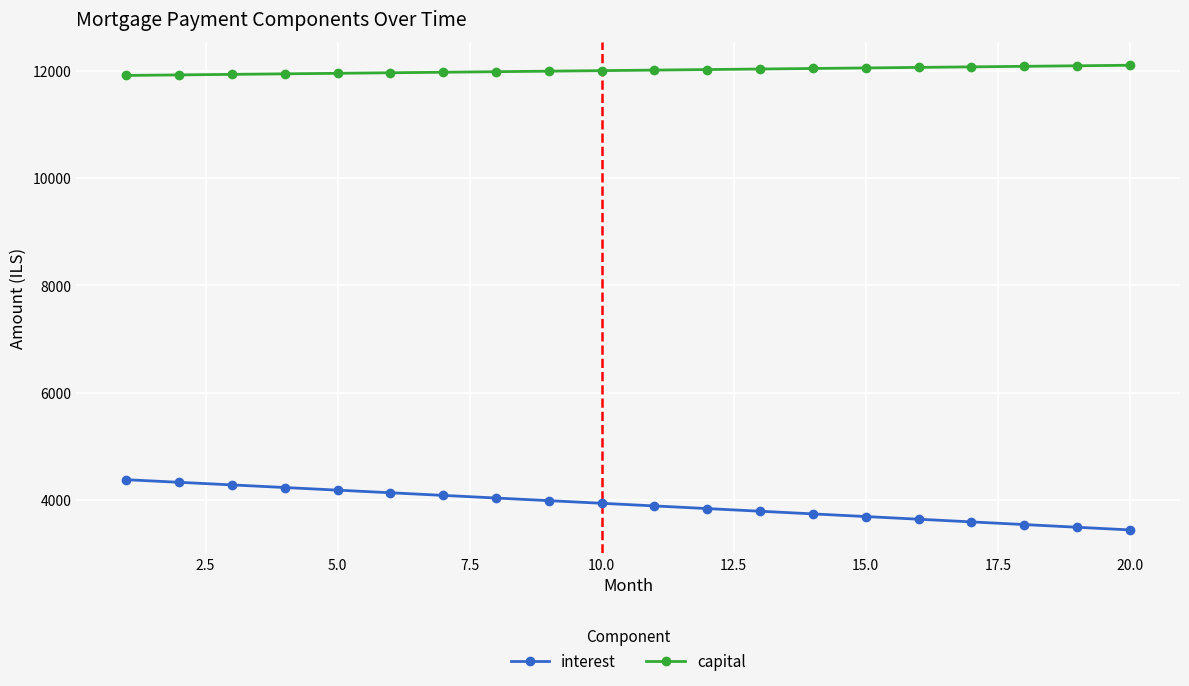

What is the difference between the maximum and minimum values in the capital series?

190.1